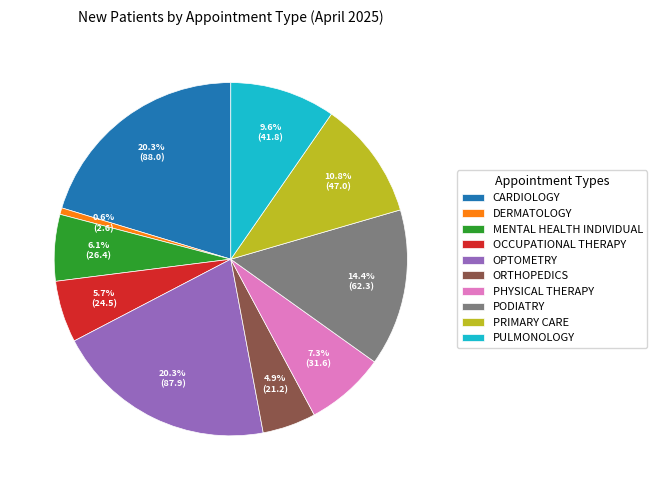

How many slices are in this pie chart?

10